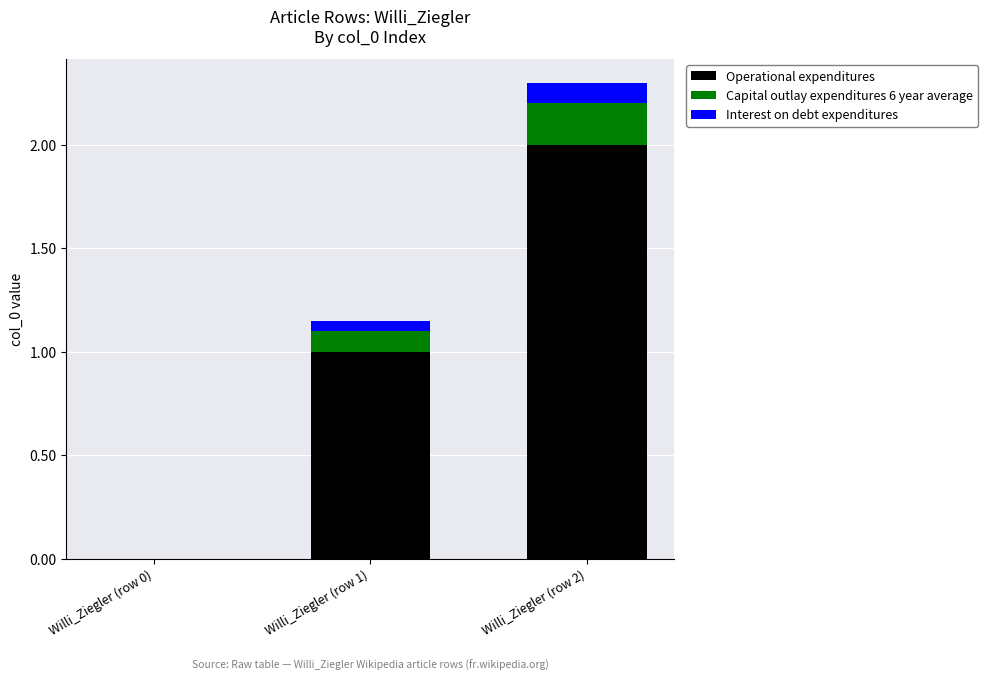

At which category is the sum across all series the highest?

Willi_Ziegler (row 2)